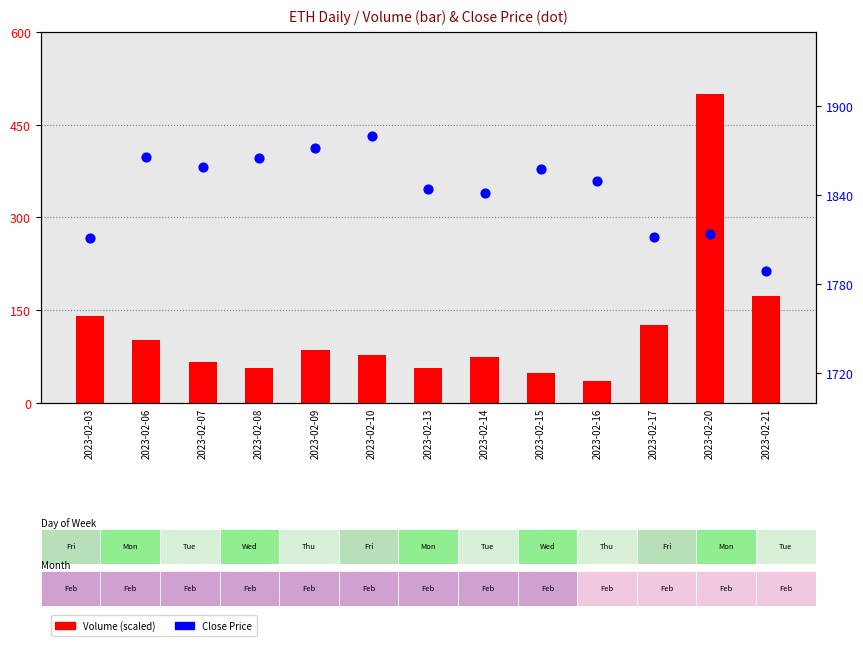

Is the value of Close Price at 2023-02-07 greater than the value of Volume (scaled) at 2023-02-21?

Yes